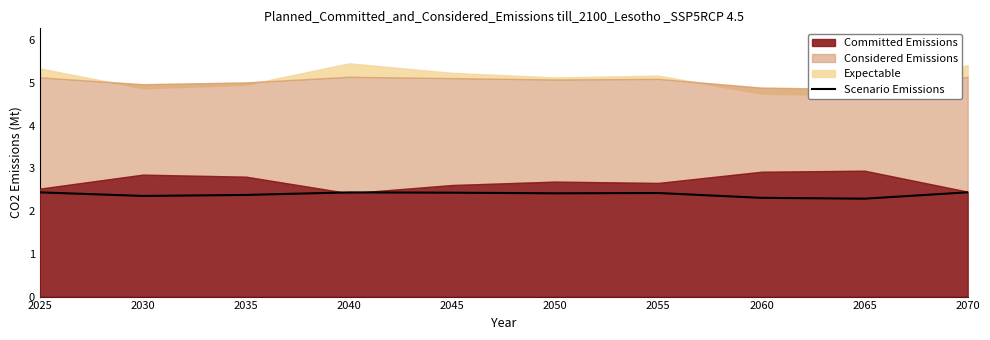

Is it true that the value at 2045 is 0.0?

True